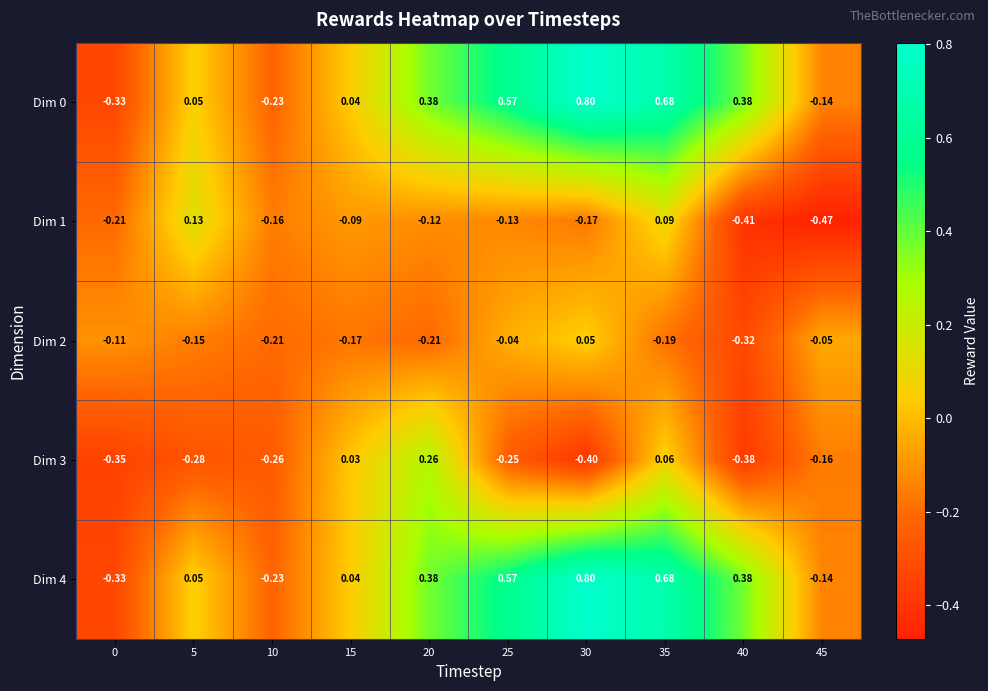

How many negative values does the Dim 0 series have?

3